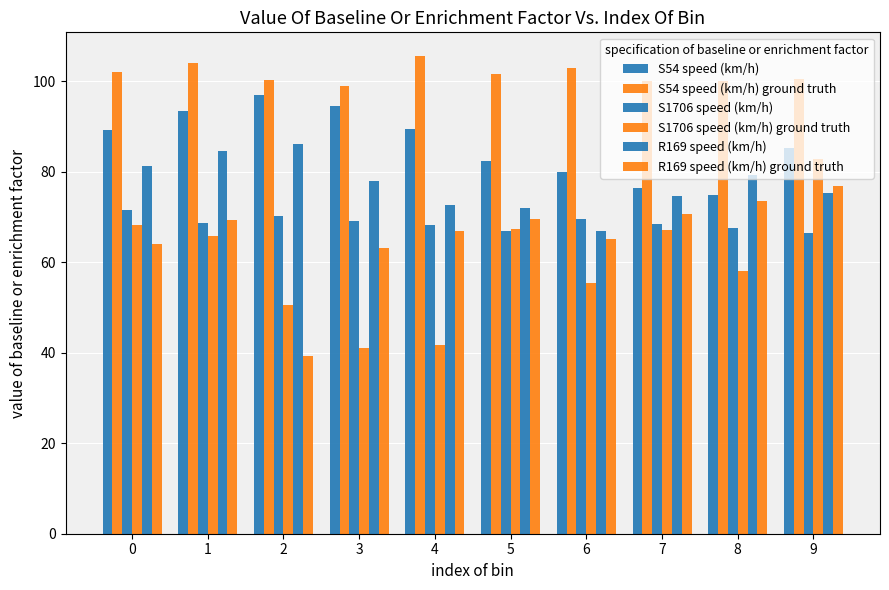

Which label corresponds to the largest value in the chart?

4